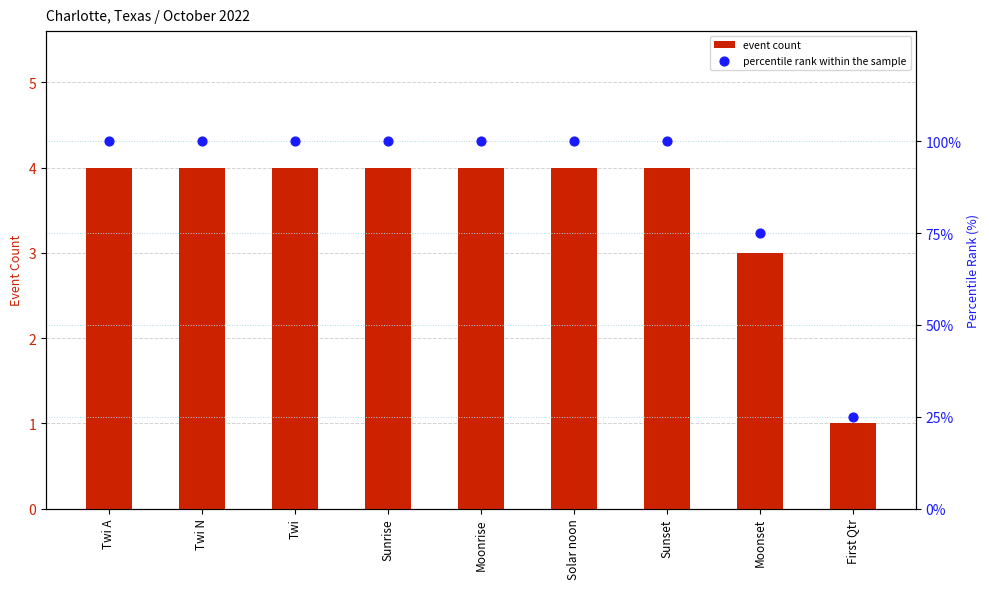

What are all the series names shown in the legend?

event count, percentile rank within the sample